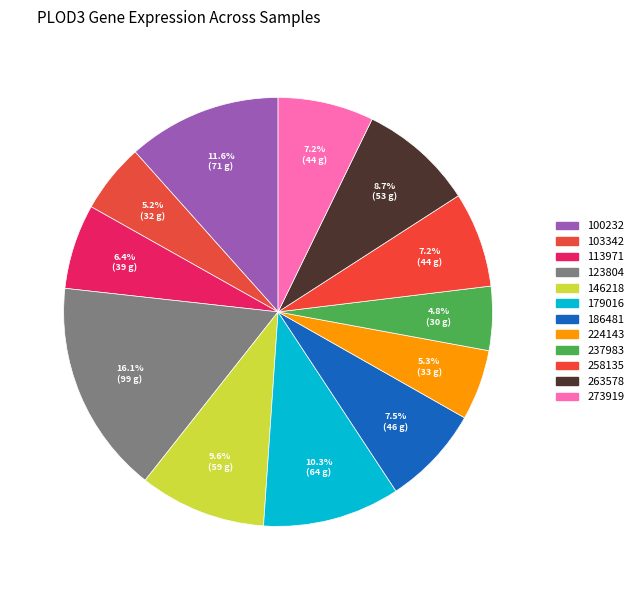

How many slices are in this pie chart?

12